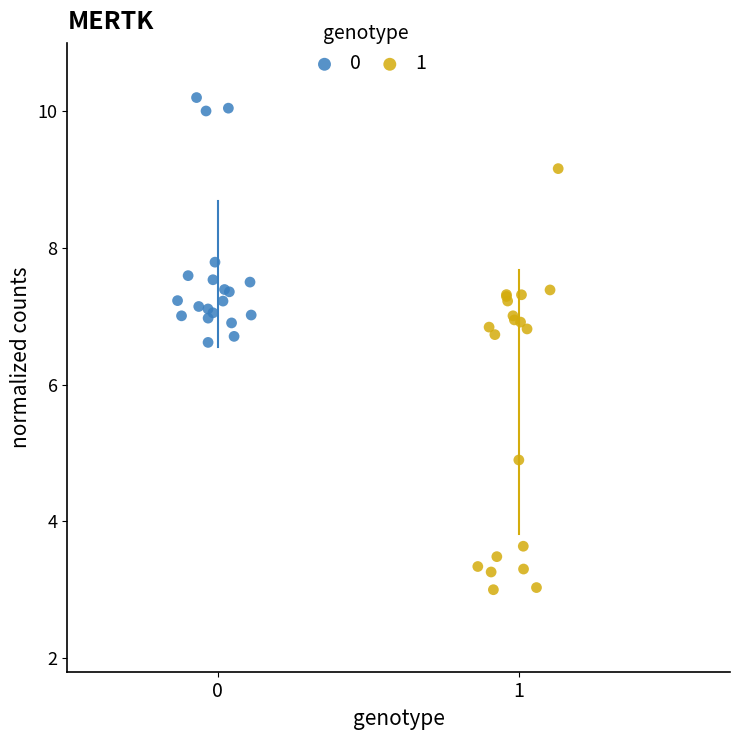

What are all the series names shown in the legend?

0, 1